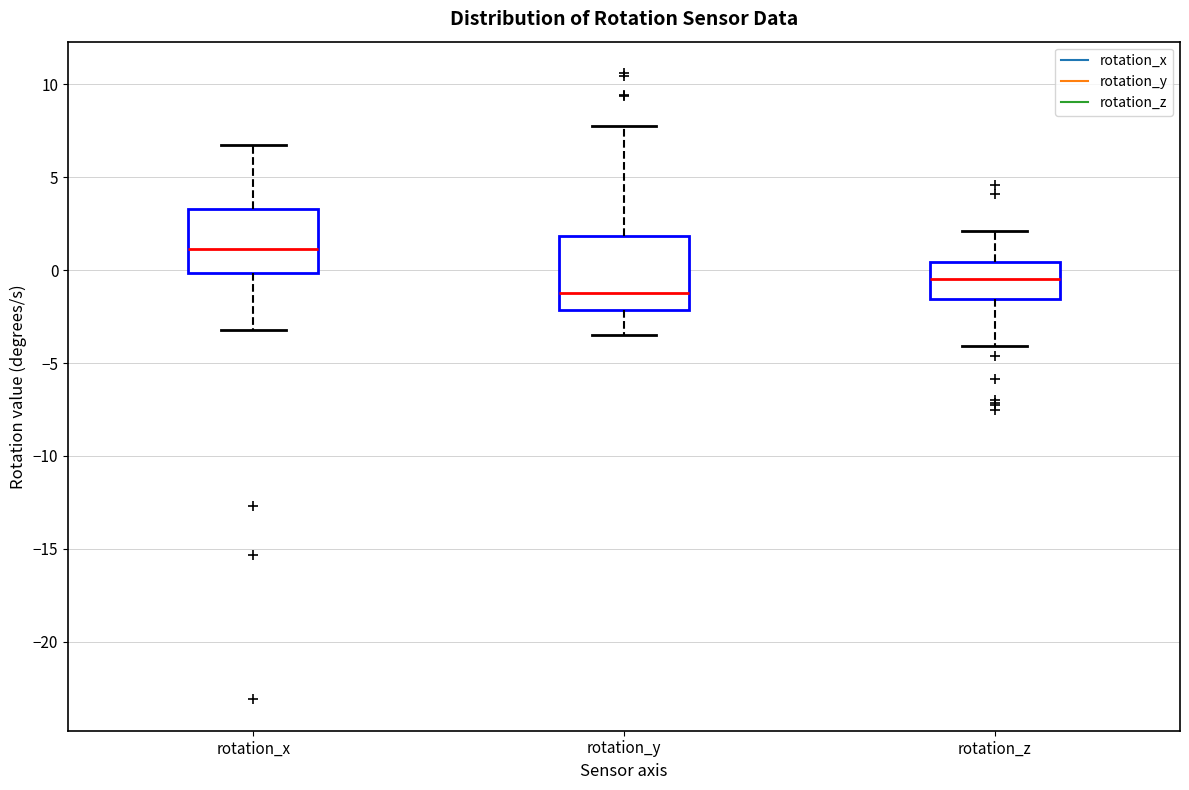

Reading left to right, transcribe this box plot: for each box, give where its median line is, the range the box spans, and where its two whiskers end, as read against the y-axis. The values are not printed on the chart, so give them approximately, as read against the axis.

rotation_x: median 1.0, box 0.0 to 3.5, whiskers -3.0 to 6.5
rotation_y: median -1.0, box -2.0 to 2.0, whiskers -3.5 to 8.0
rotation_z: median -0.5, box -1.5 to 0.5, whiskers -4.0 to 2.0